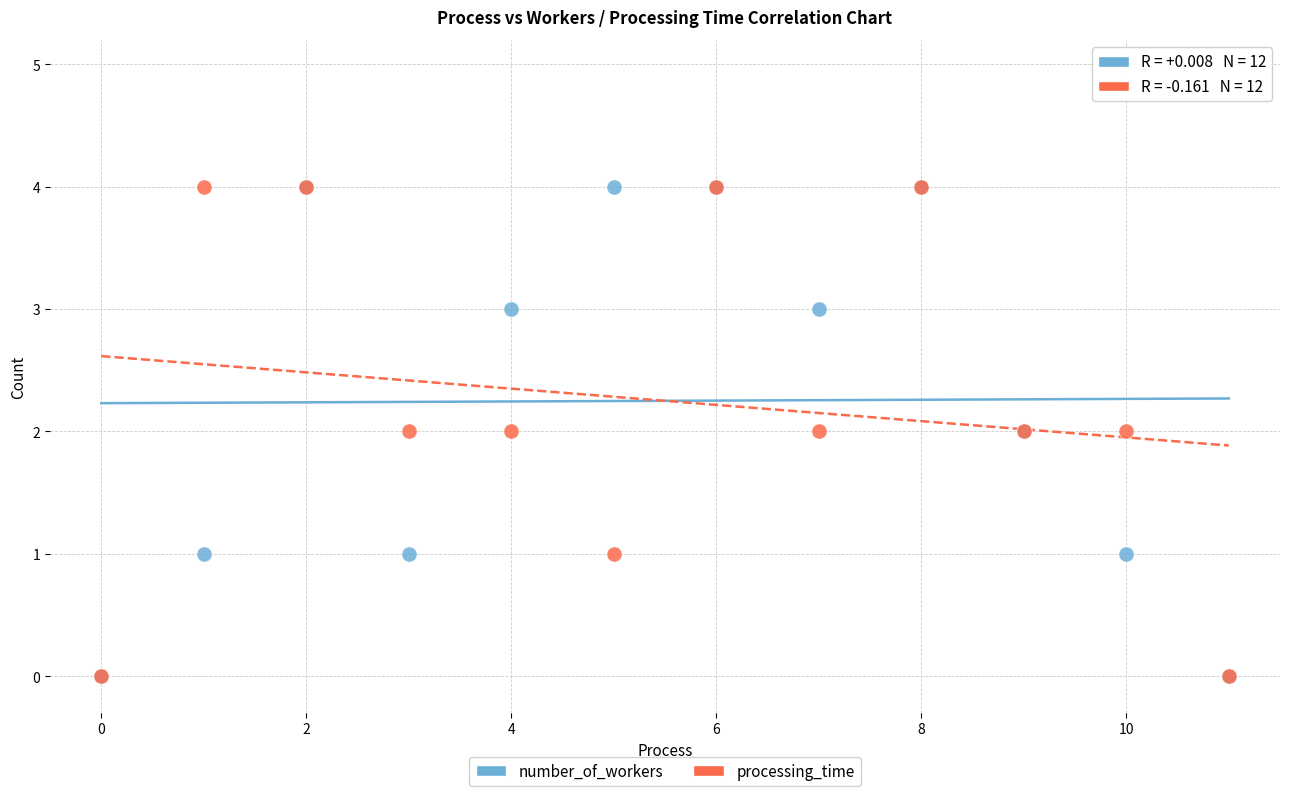

What are all the series names shown in the legend?

number_of_workers, processing_time